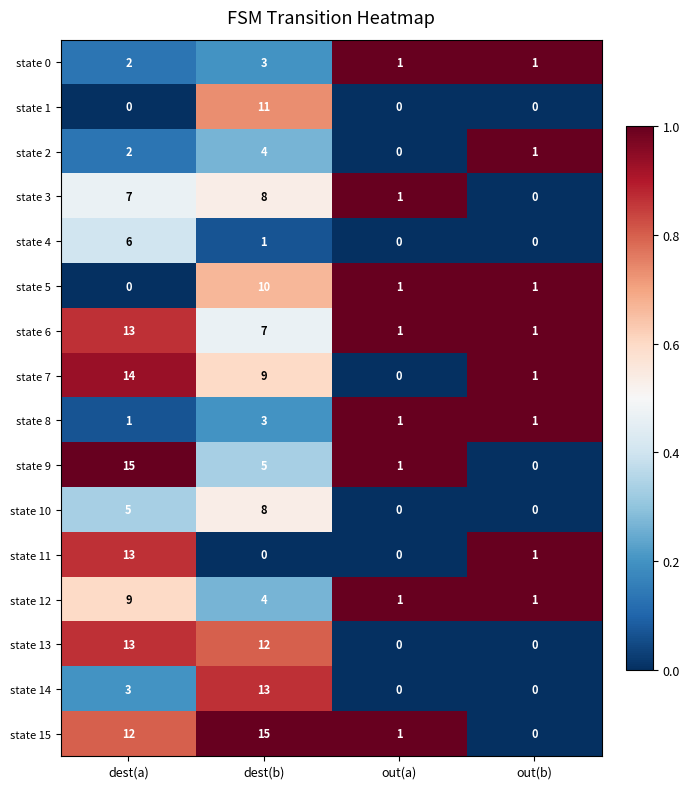

At which label does state 5 reach its minimum?

dest(a)